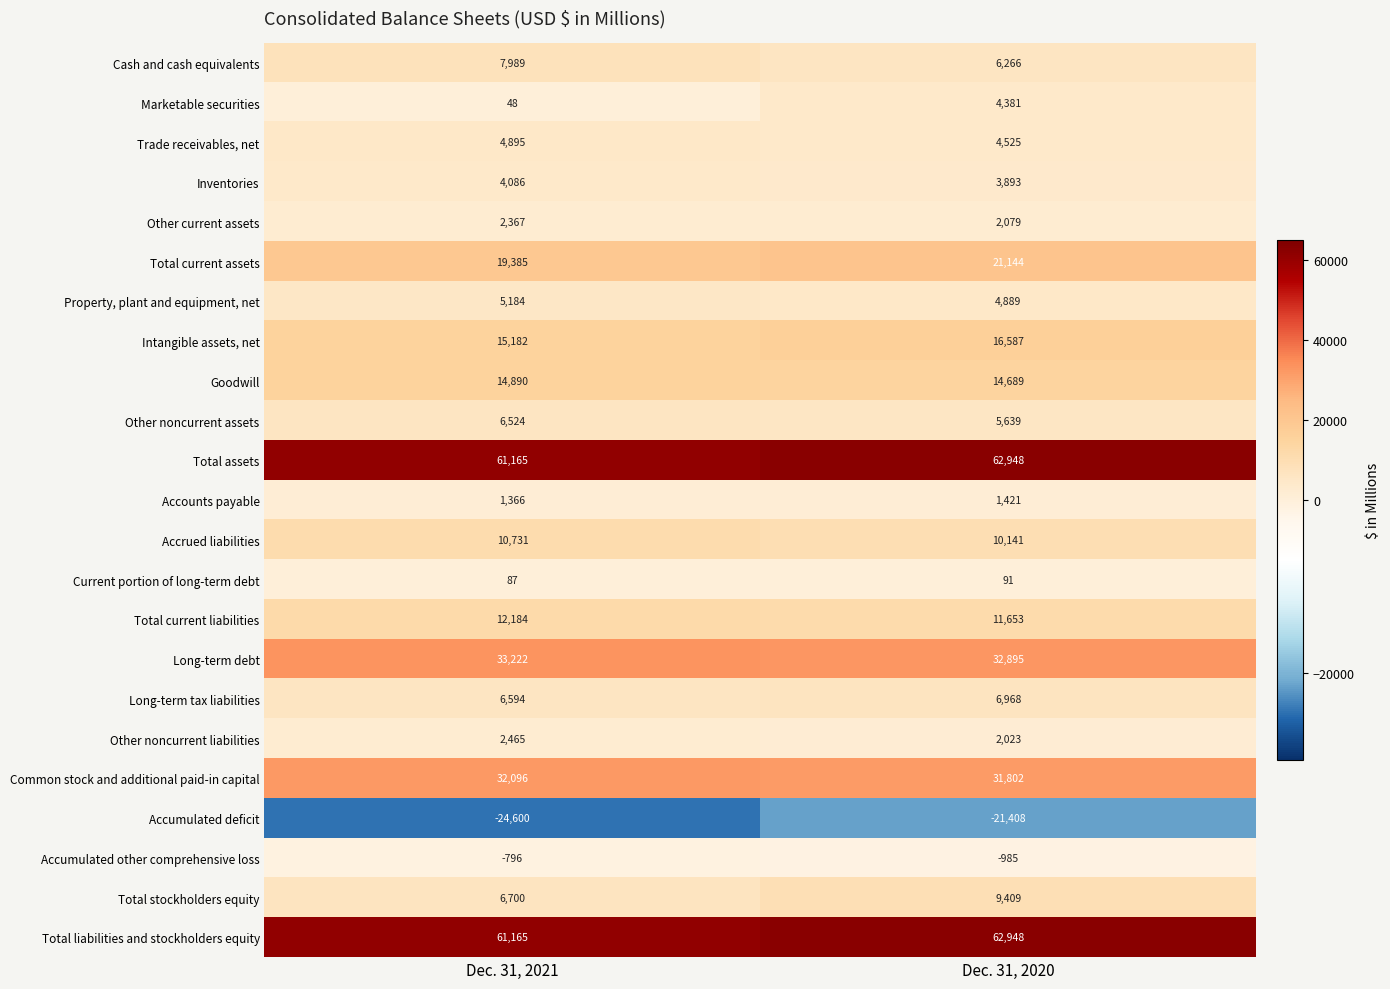

The Goodwill series shows 7009 at Dec. 31, 2020. True or false?

False